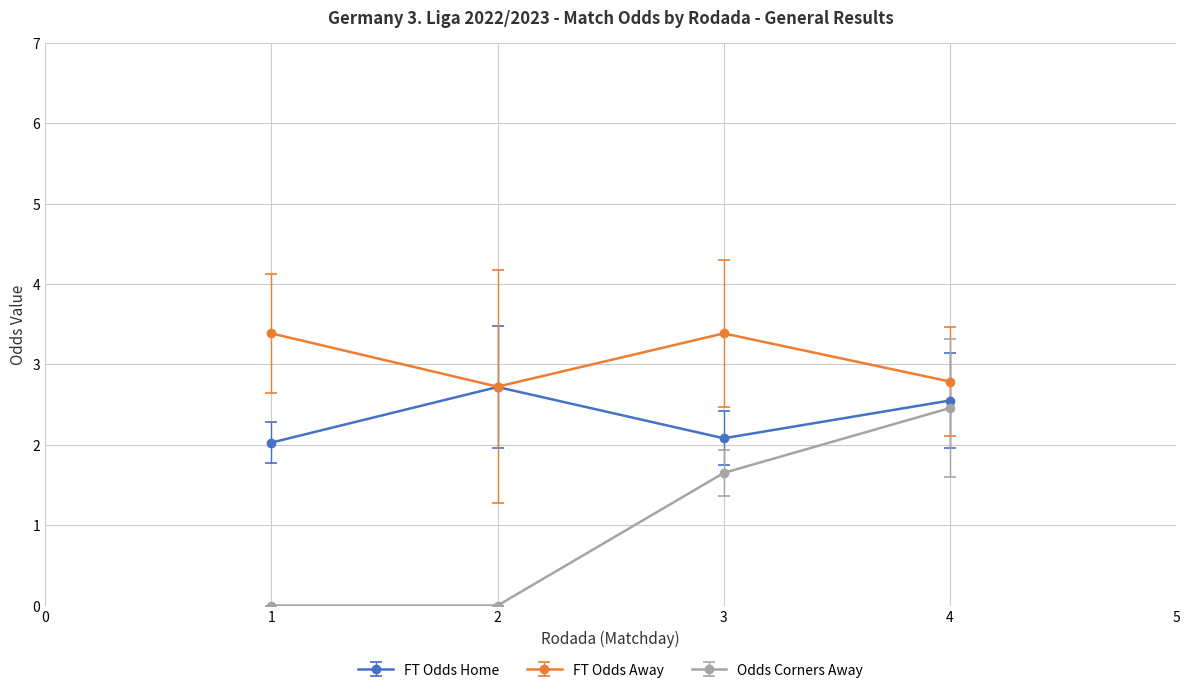

Which series has the largest range (max minus min)?

Odds Corners Away